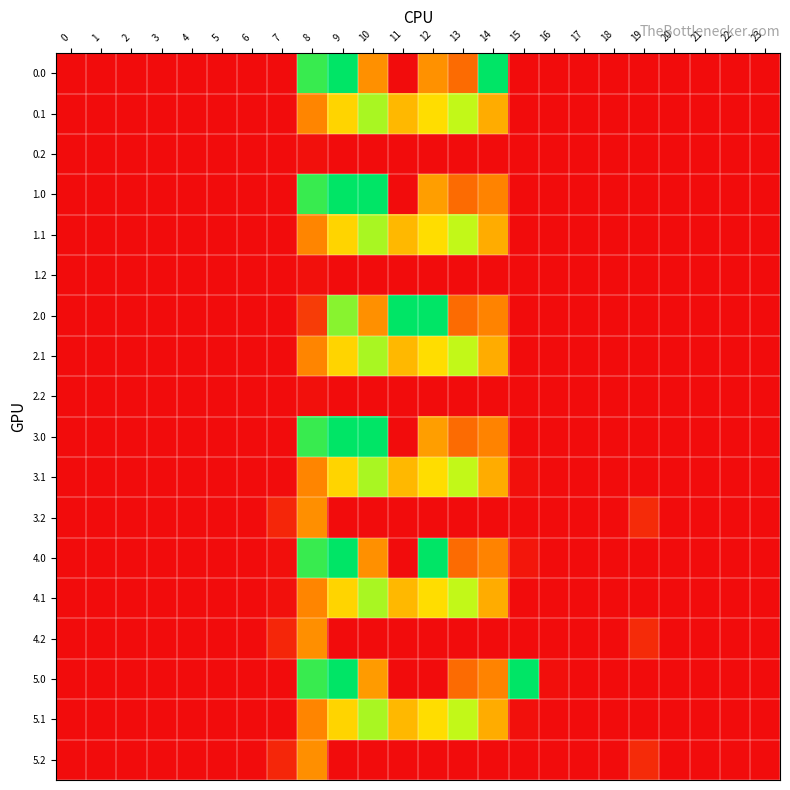

At 17, list the series in order from smallest to largest.

0.0, 0.1, 0.2, 1.0, 1.1, 1.2, 2.0, 2.1, 2.2, 3.0, 3.1, 3.2, 4.0, 4.1, 4.2, 5.0, 5.1, 5.2